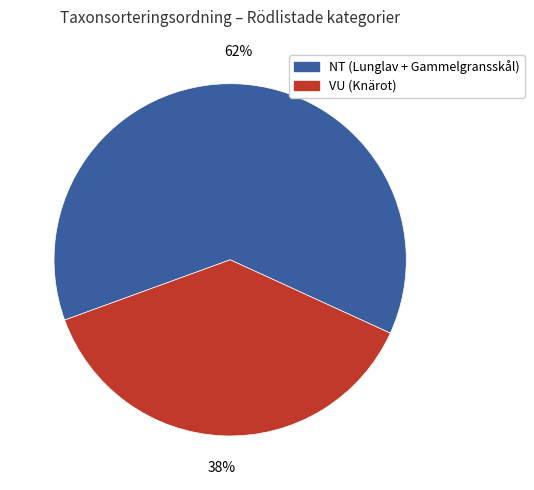

Rank the categories by value from lowest to highest.

VU (Knärot), NT (Lunglav + Gammelgransskål)